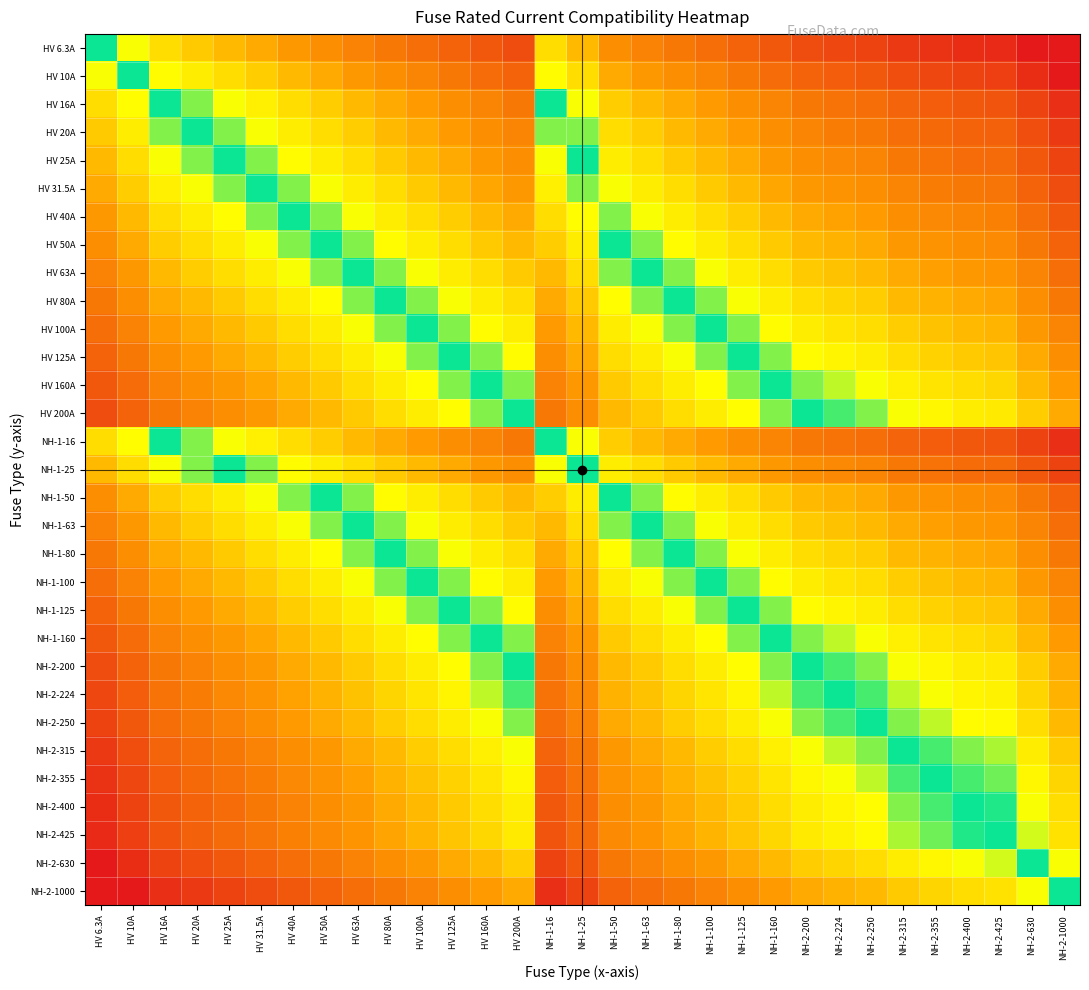

How many series are shown in this chart?

31